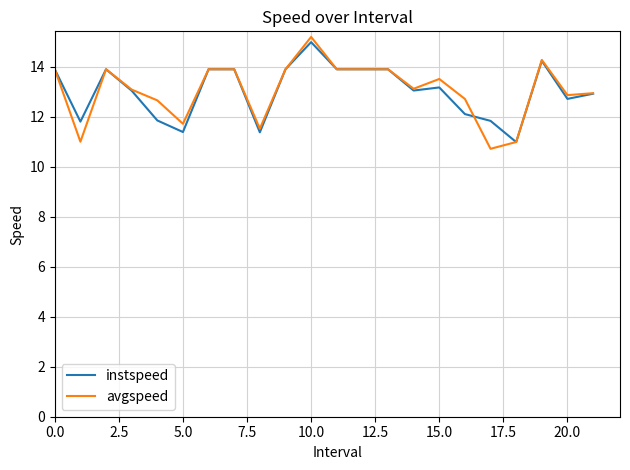

What is the lowest value of the avgspeed series?

10.7